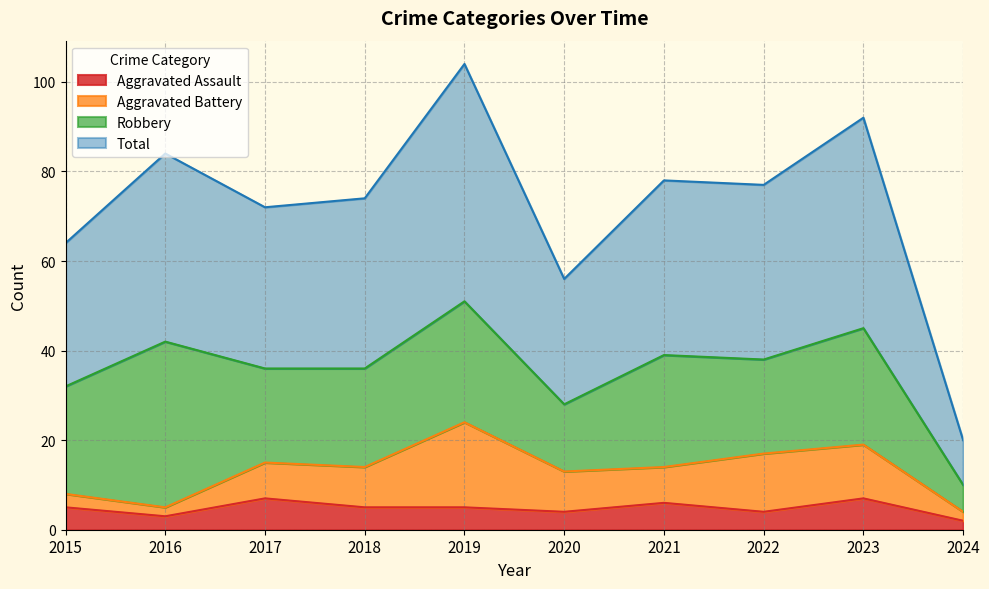

What is the difference between the Total values at 2015 and 2018?

10